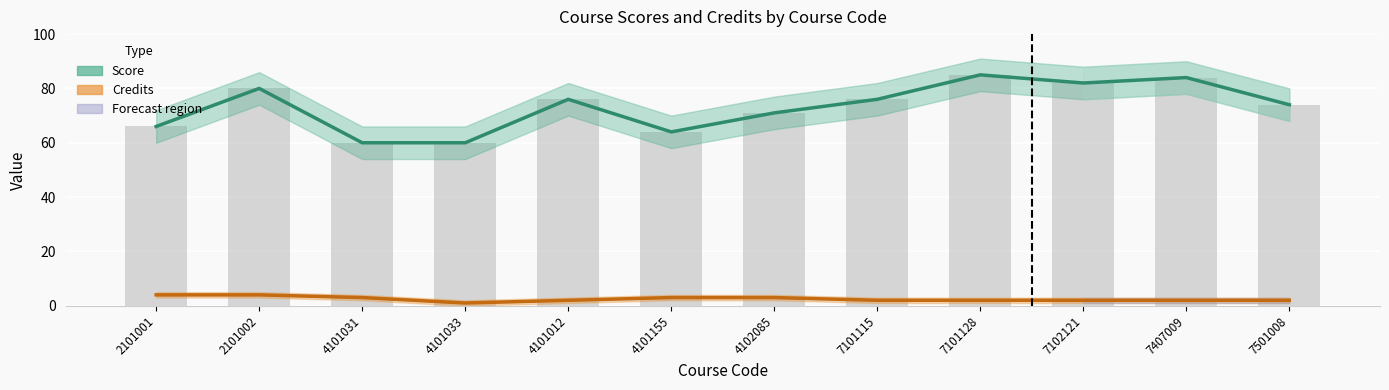

At which category does the chart reach its peak across all series?

7101128